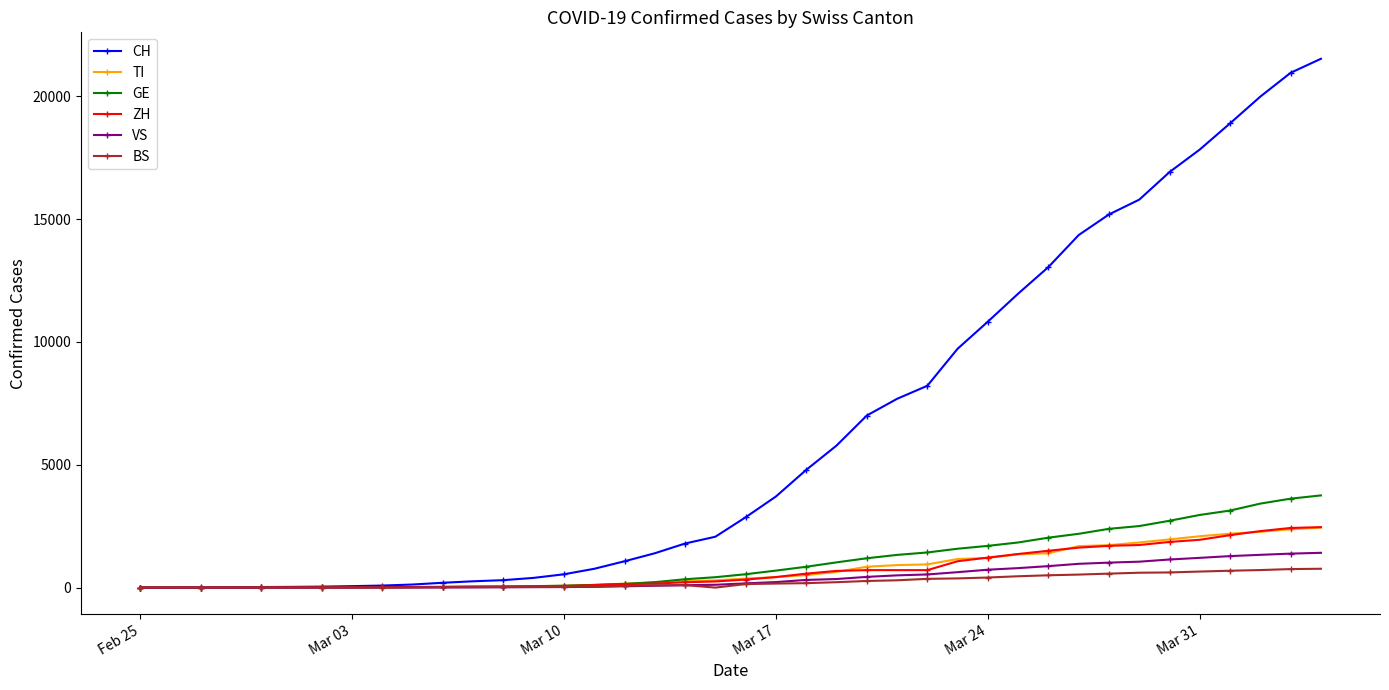

True or false: BS has more than 0 points higher than both neighbors.

True